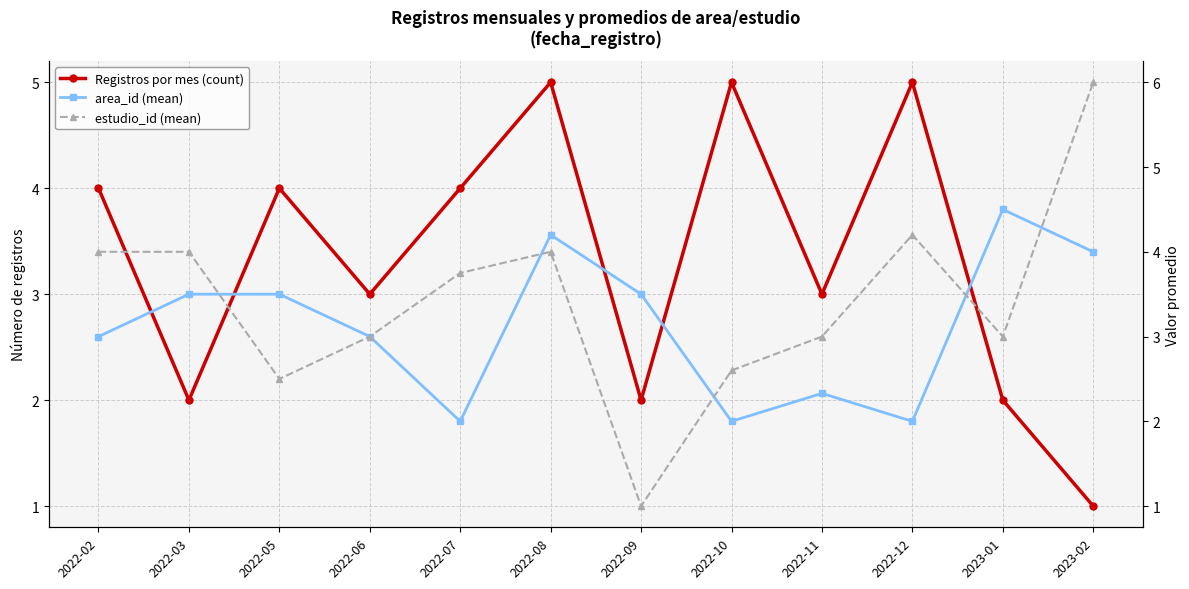

How many distinct data groups are displayed?

3